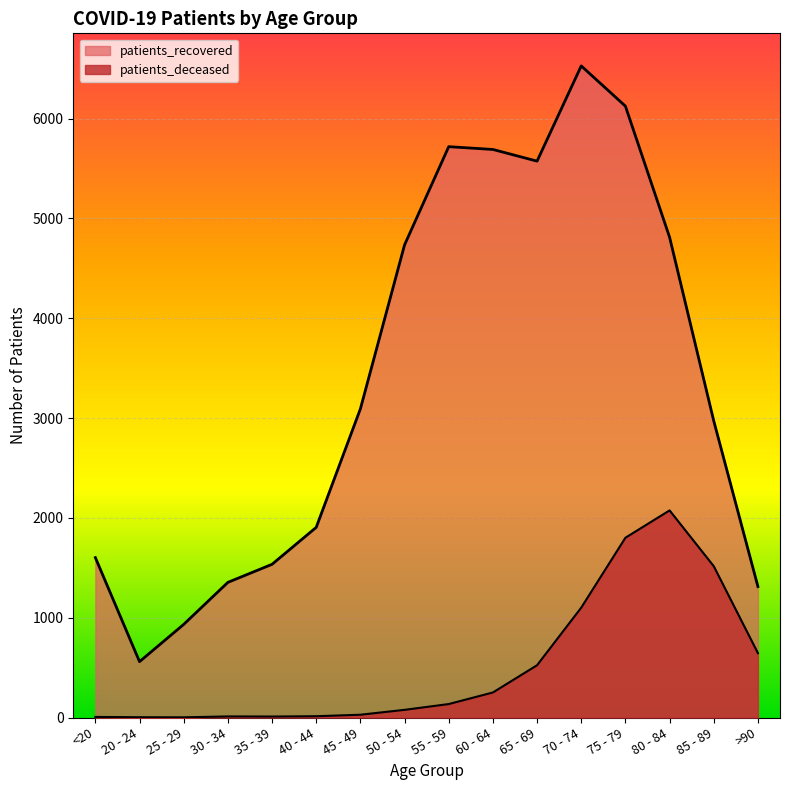

Is it true that patients_recovered equals 3785 at 55 - 59?

False